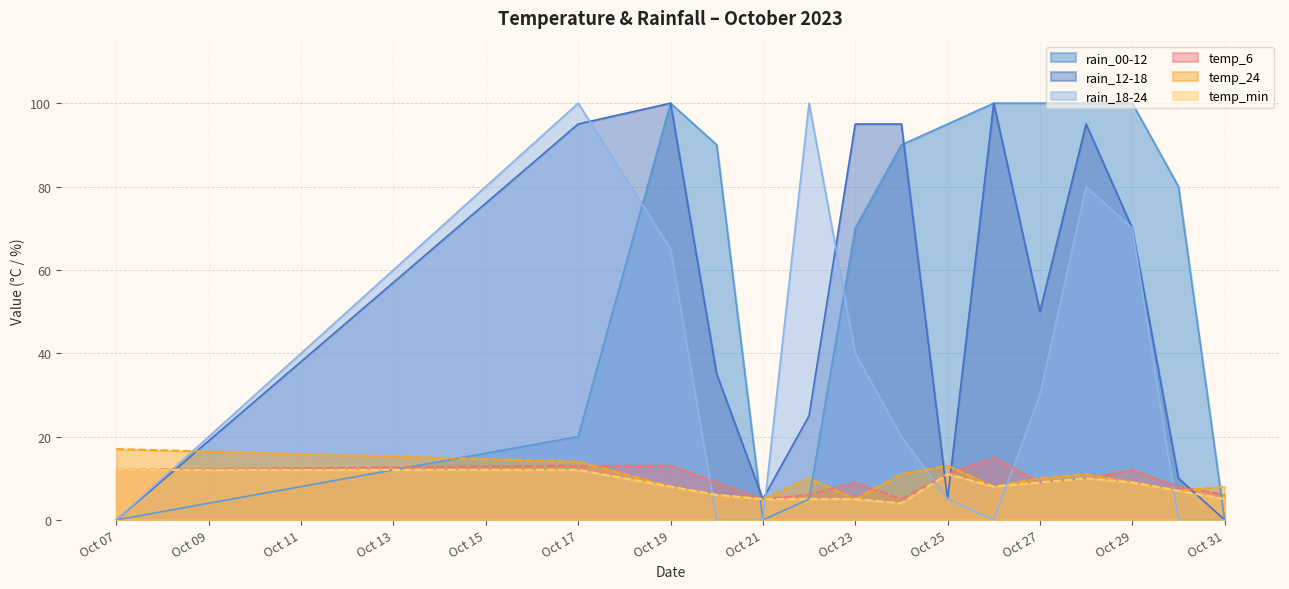

True or false: rain_12-18 has a value of 17 at 2023-10-30.

False